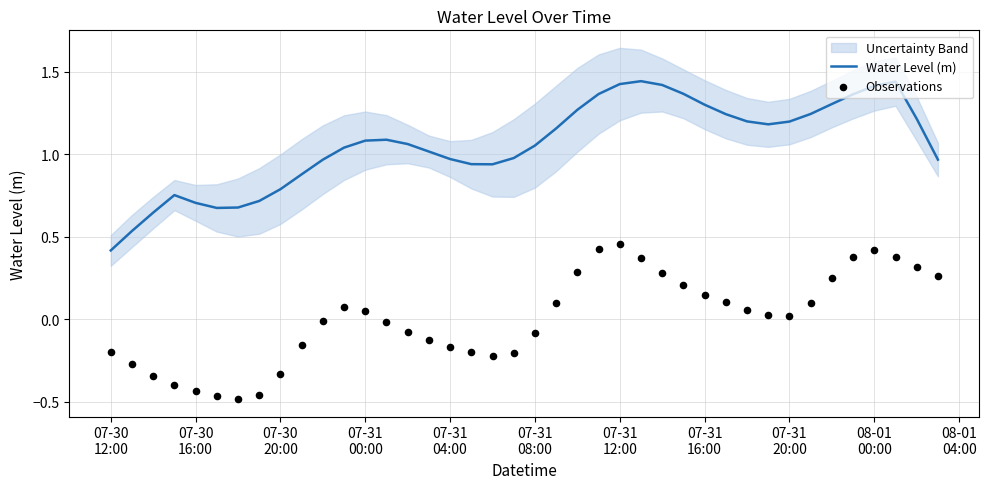

What is the lowest value of the Water Level (m) series?

0.4